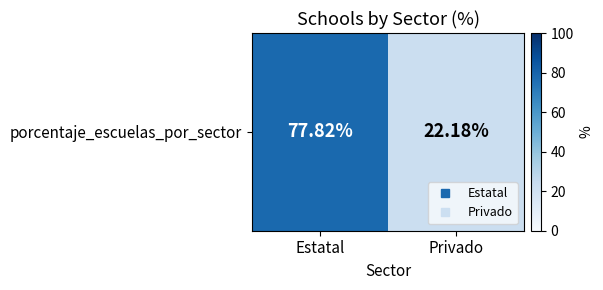

Is it true that the value at Estatal is 77.8?

True